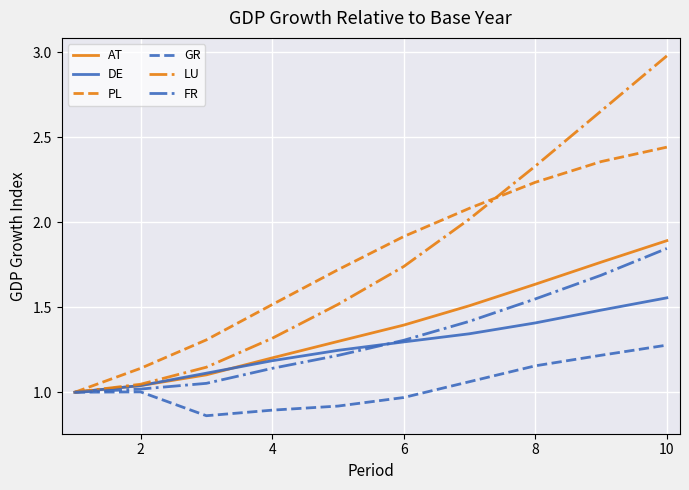

What are all the series names shown in the legend?

AT, DE, PL, GR, LU, FR